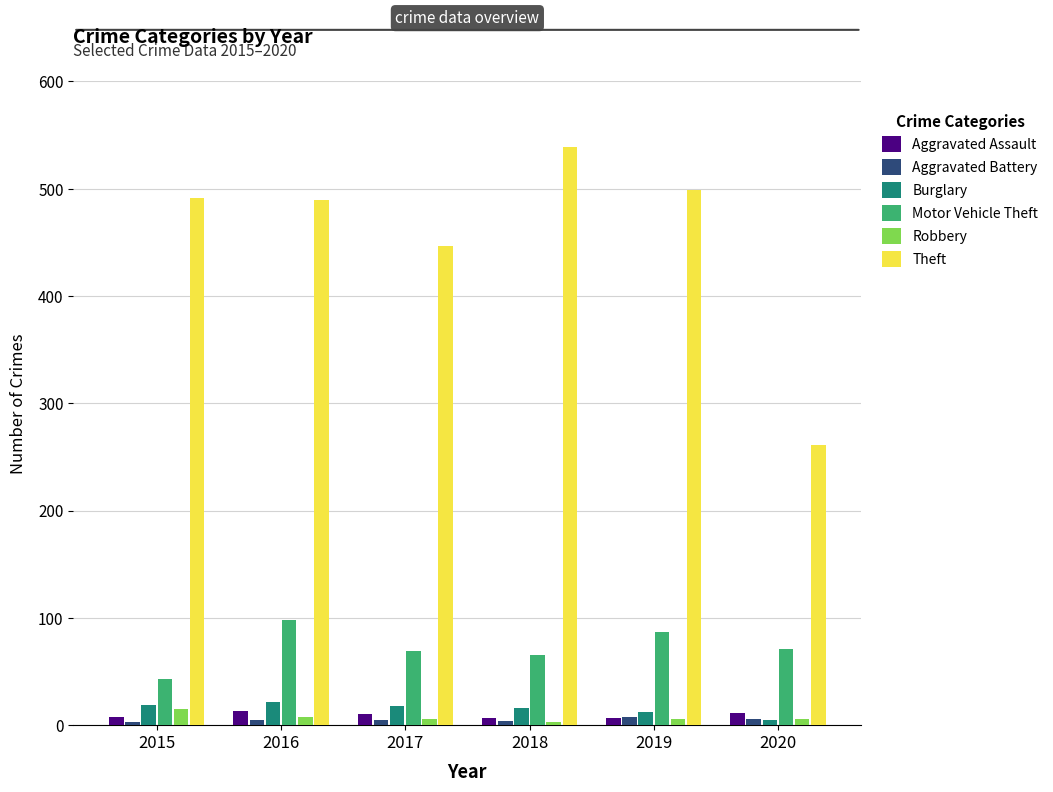

How many bars are there in each group?

6